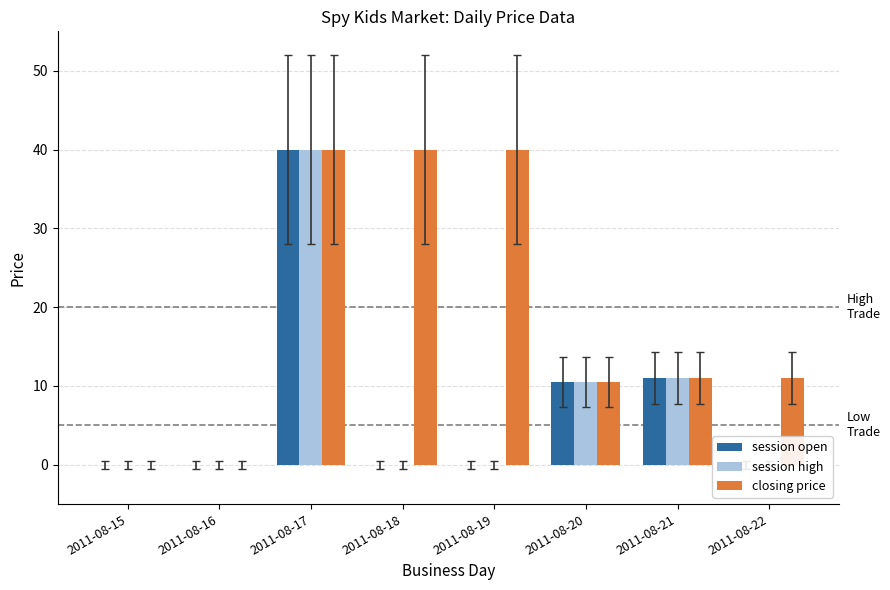

At which label does closing price reach its peak?

2011-08-17